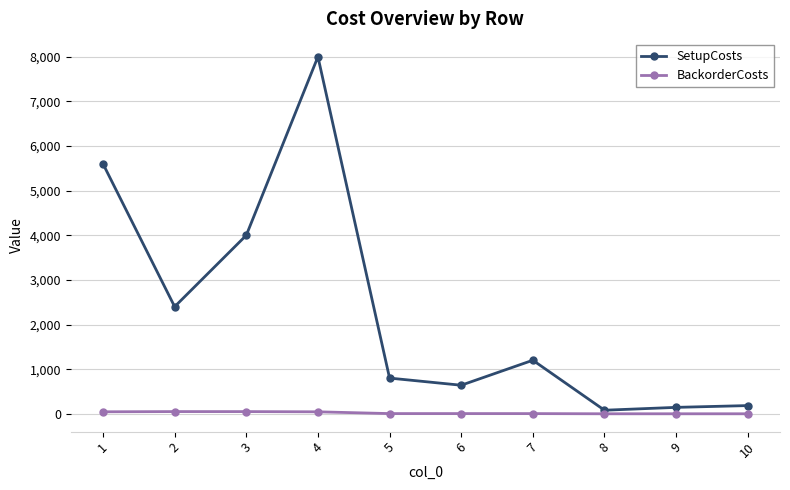

Which series changed the most between 3 and 10?

SetupCosts